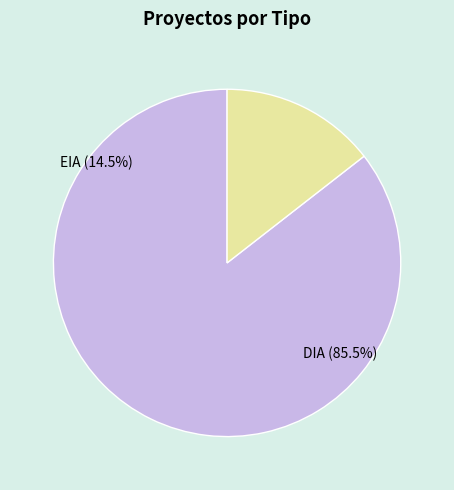

What is the change in value from DIA to EIA?

-113